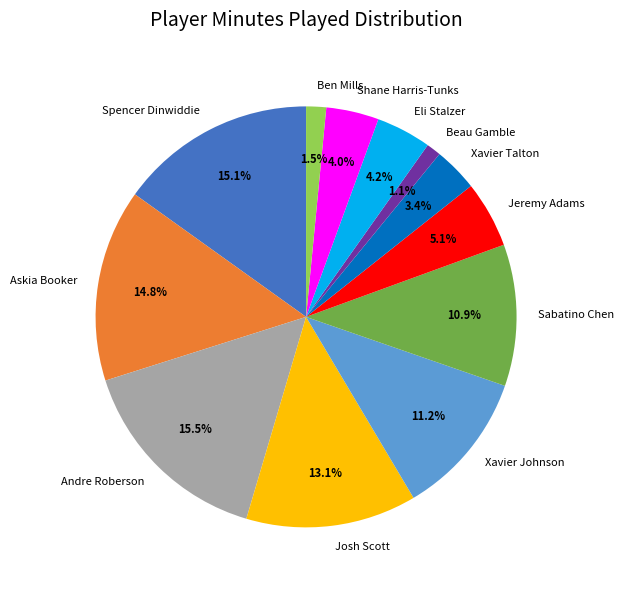

Approximately how many times larger is the value at Eli Stalzer compared to Andre Roberson?

0.3